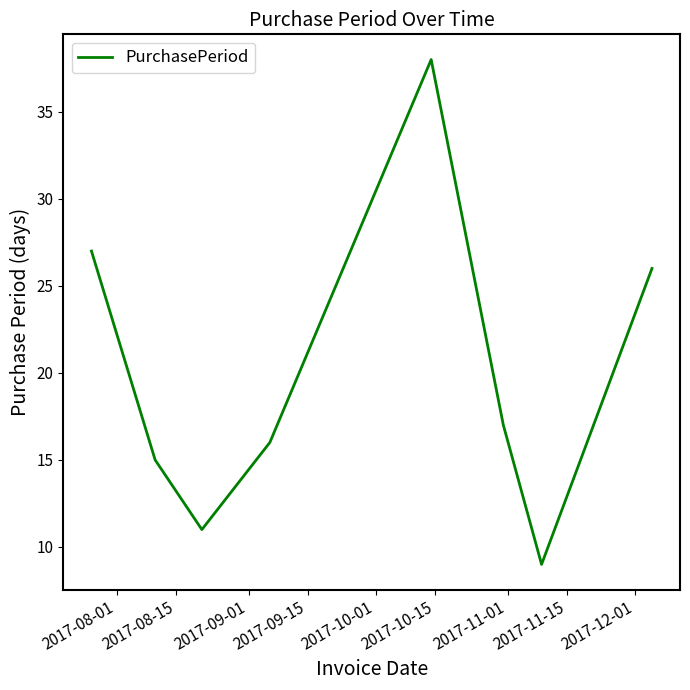

What is the smallest value displayed?

9